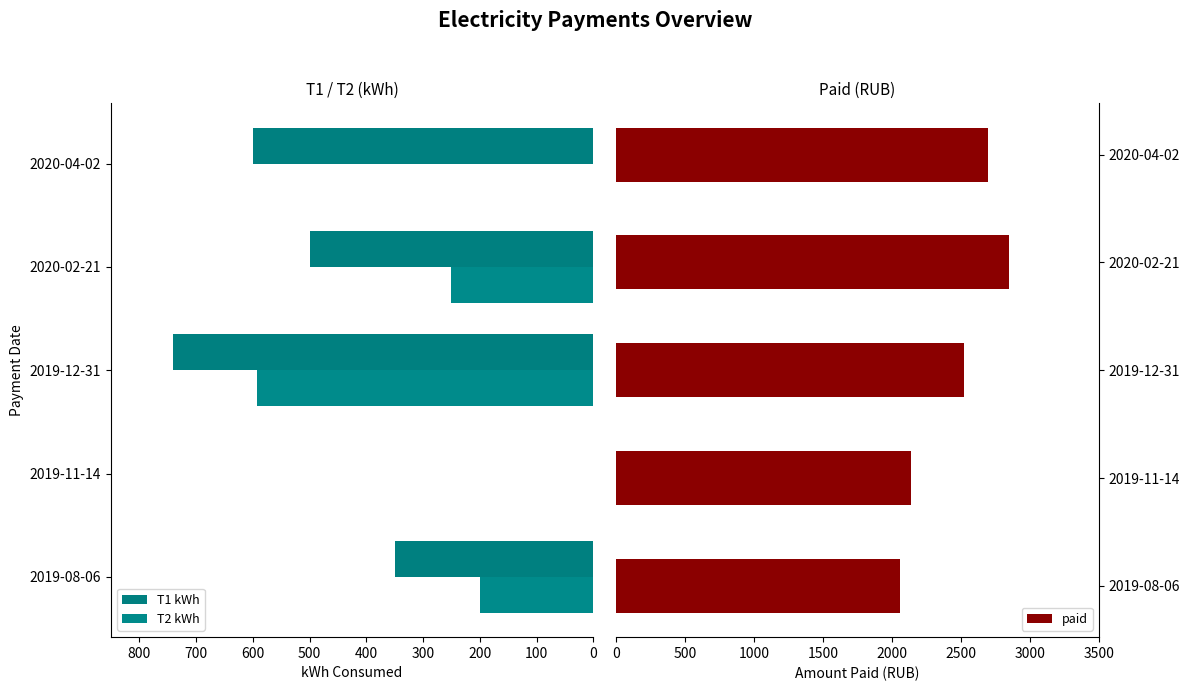

What is the minimum value for paid?

2057.2